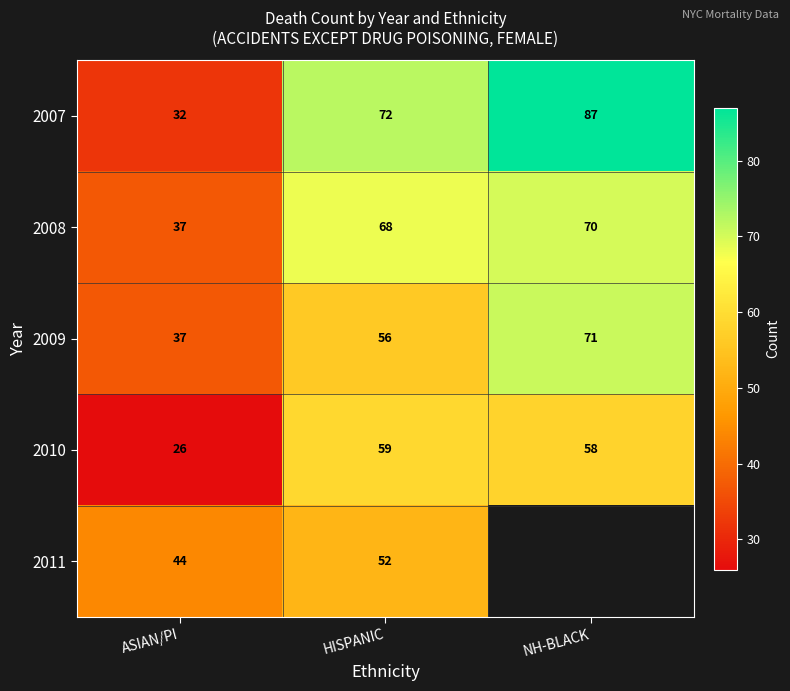

What is the smallest value displayed?

26.0